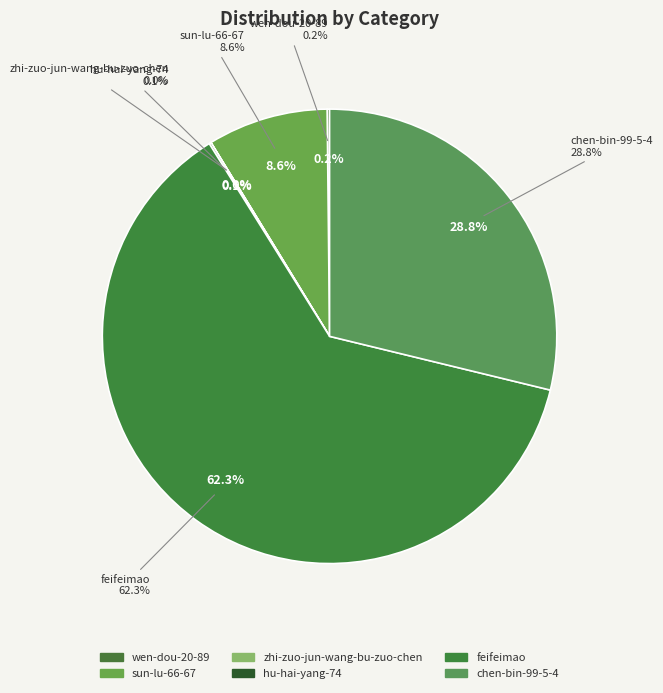

To the nearest percent, what is the average slice percentage?

17%